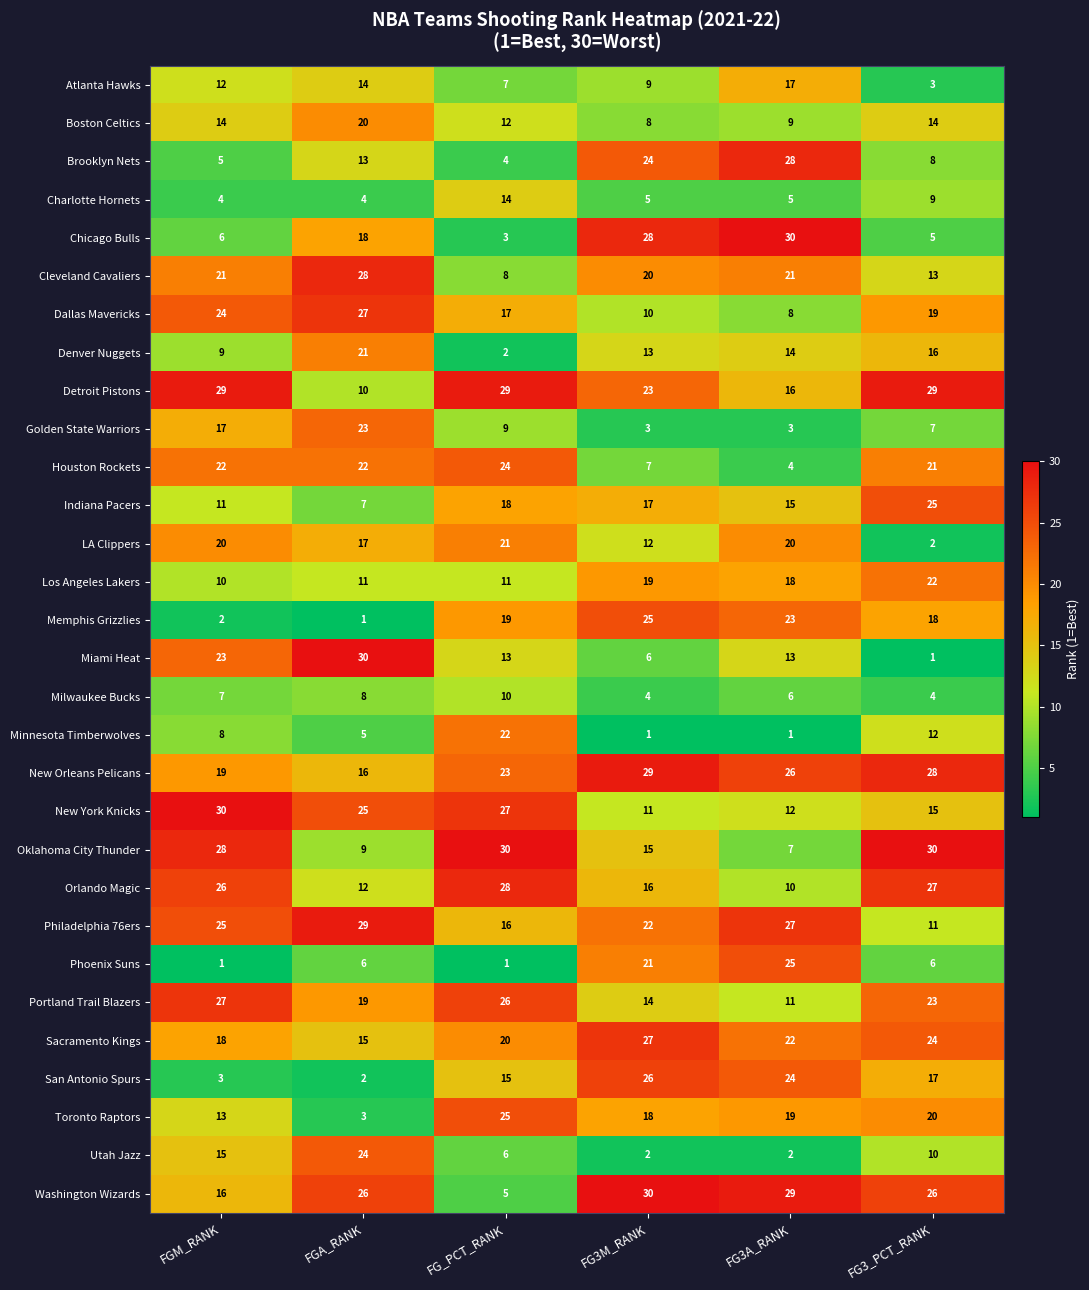

What is the average value of the Indiana Pacers series?

16